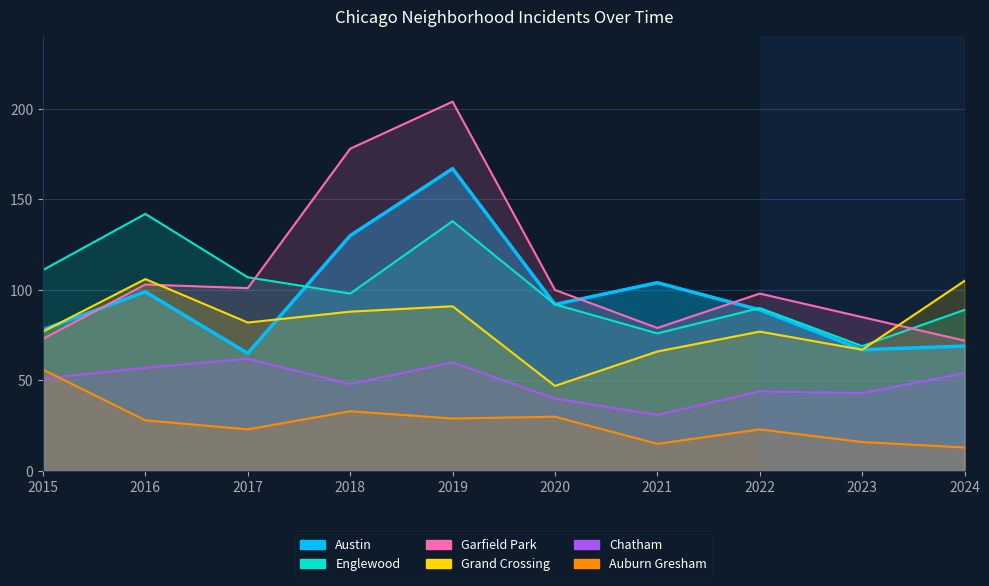

List the series in order of their peak value, lowest first.

Auburn Gresham, Chatham, Grand Crossing, Englewood, Garfield Park